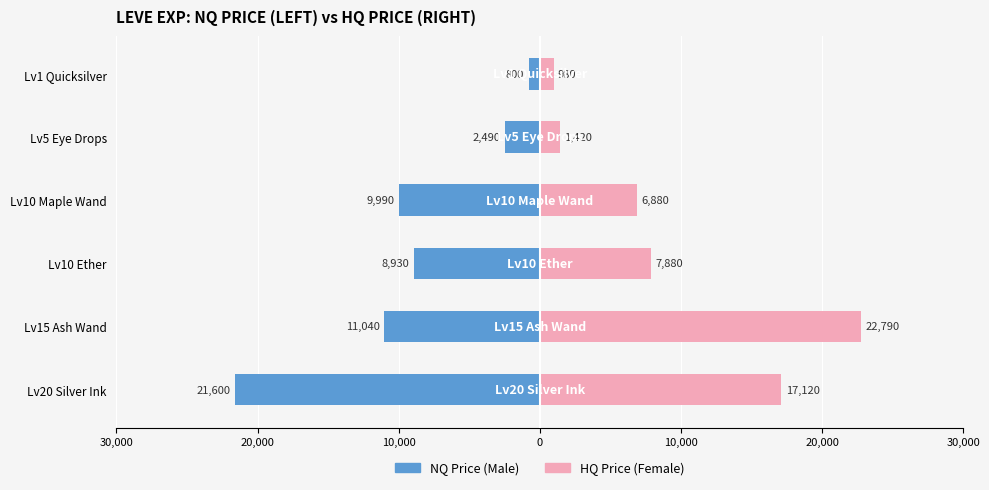

True or false: Male has a value of -37146 at Lv20 Silver Ink.

False